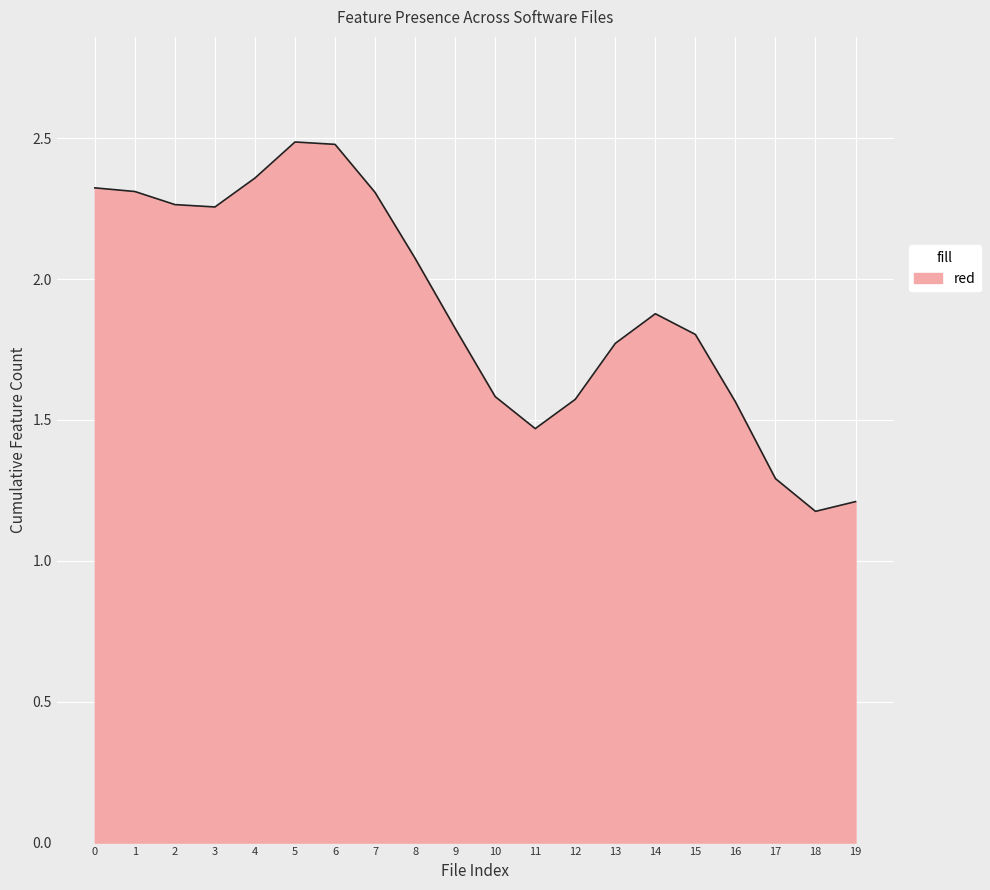

At which category does the chart reach its minimum across all series?

18